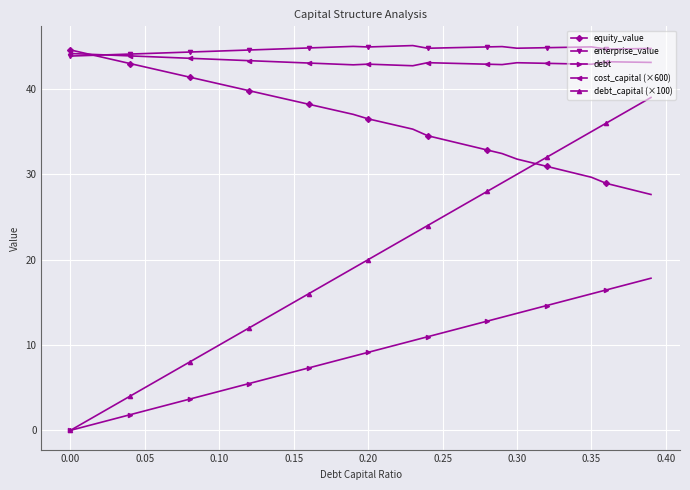

What is the value of the debt_capital (×100) point at the 17th from the left?

16.0